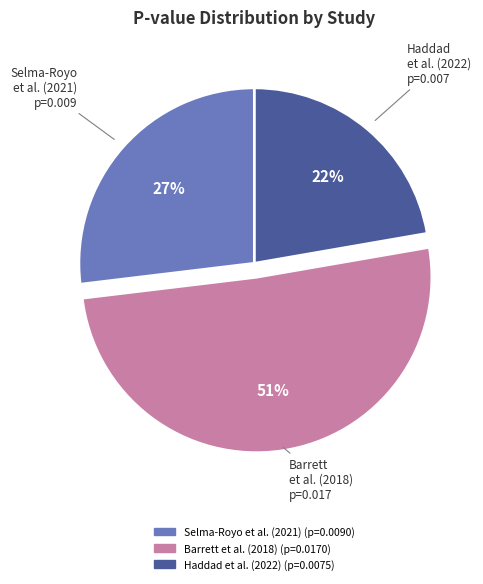

How many slices are in this pie chart?

3